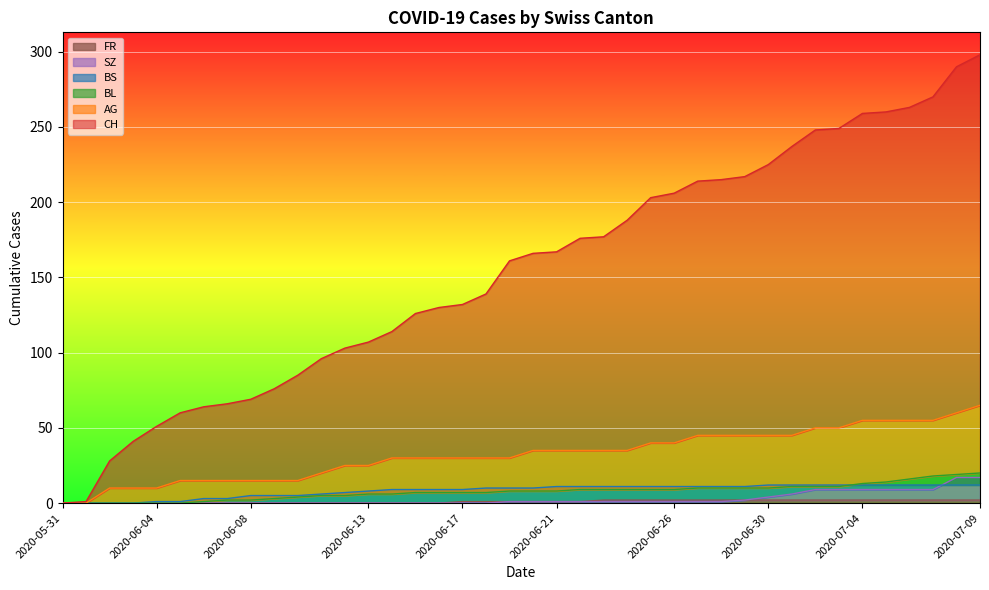

Reading left to right, list all the values displayed in this chart.

CH: 2020-05-31=0	2020-06-01=1	2020-06-02=28	2020-06-03=41	2020-06-04=51	2020-06-05=60	2020-06-06=64	2020-06-07=66	2020-06-08=69	2020-06-09=76	2020-06-10=85	2020-06-11=96	2020-06-12=103	2020-06-13=107	2020-06-14=114	2020-06-15=126	2020-06-16=130	2020-06-17=132	2020-06-18=139	2020-06-19=161	2020-06-20=166	2020-06-21=167	2020-06-22=176	2020-06-23=177	2020-06-24=188	2020-06-25=203	2020-06-26=206	2020-06-27=214	2020-06-28=215	2020-06-29=217	2020-06-30=225	2020-07-01=237	2020-07-02=248	2020-07-03=249	2020-07-04=259	2020-07-05=260	2020-07-06=263	2020-07-07=270	2020-07-08=290	2020-07-09=298
AG: 2020-05-31=0	2020-06-01=0	2020-06-02=10	2020-06-03=10	2020-06-04=10	2020-06-05=15	2020-06-06=15	2020-06-07=15	2020-06-08=15	2020-06-09=15	2020-06-10=15	2020-06-11=20	2020-06-12=25	2020-06-13=25	2020-06-14=30	2020-06-15=30	2020-06-16=30	2020-06-17=30	2020-06-18=30	2020-06-19=30	2020-06-20=35	2020-06-21=35	2020-06-22=35	2020-06-23=35	2020-06-24=35	2020-06-25=40	2020-06-26=40	2020-06-27=45	2020-06-28=45	2020-06-29=45	2020-06-30=45	2020-07-01=45	2020-07-02=50	2020-07-03=50	2020-07-04=55	2020-07-05=55	2020-07-06=55	2020-07-07=55	2020-07-08=60	2020-07-09=65
BL: 2020-05-31=0	2020-06-01=0	2020-06-02=0	2020-06-03=0	2020-06-04=0	2020-06-05=0	2020-06-06=1	2020-06-07=2	2020-06-08=2	2020-06-09=3	2020-06-10=4	2020-06-11=5	2020-06-12=5	2020-06-13=6	2020-06-14=6	2020-06-15=7	2020-06-16=7	2020-06-17=7	2020-06-18=7	2020-06-19=8	2020-06-20=8	2020-06-21=8	2020-06-22=9	2020-06-23=9	2020-06-24=9	2020-06-25=9	2020-06-26=9	2020-06-27=10	2020-06-28=10	2020-06-29=10	2020-06-30=10	2020-07-01=11	2020-07-02=11	2020-07-03=11	2020-07-04=13	2020-07-05=14	2020-07-06=16	2020-07-07=18	2020-07-08=19	2020-07-09=20
BS: 2020-05-31=0	2020-06-01=0	2020-06-02=0	2020-06-03=0	2020-06-04=1	2020-06-05=1	2020-06-06=3	2020-06-07=3	2020-06-08=5	2020-06-09=5	2020-06-10=5	2020-06-11=6	2020-06-12=7	2020-06-13=8	2020-06-14=9	2020-06-15=9	2020-06-16=9	2020-06-17=9	2020-06-18=10	2020-06-19=10	2020-06-20=10	2020-06-21=11	2020-06-22=11	2020-06-23=11	2020-06-24=11	2020-06-25=11	2020-06-26=11	2020-06-27=11	2020-06-28=11	2020-06-29=11	2020-06-30=12	2020-07-01=12	2020-07-02=12	2020-07-03=12	2020-07-04=12	2020-07-05=12	2020-07-06=12	2020-07-07=12	2020-07-08=12	2020-07-09=12
SZ: 2020-05-31=0	2020-06-01=0	2020-06-02=0	2020-06-03=0	2020-06-04=0	2020-06-05=0	2020-06-06=0	2020-06-07=0	2020-06-08=0	2020-06-09=0	2020-06-10=0	2020-06-11=0	2020-06-12=0	2020-06-13=0	2020-06-14=0	2020-06-15=0	2020-06-16=0	2020-06-17=0	2020-06-18=0	2020-06-19=1	2020-06-20=1	2020-06-21=1	2020-06-22=1	2020-06-23=1	2020-06-24=1	2020-06-25=1	2020-06-26=1	2020-06-27=1	2020-06-28=1	2020-06-29=2	2020-06-30=4	2020-07-01=6	2020-07-02=9	2020-07-03=9	2020-07-04=9	2020-07-05=9	2020-07-06=9	2020-07-07=9	2020-07-08=17	2020-07-09=17
FR: 2020-05-31=0	2020-06-01=0	2020-06-02=0	2020-06-03=0	2020-06-04=0	2020-06-05=0	2020-06-06=0	2020-06-07=0	2020-06-08=0	2020-06-09=0	2020-06-10=0	2020-06-11=0	2020-06-12=0	2020-06-13=0	2020-06-14=0	2020-06-15=0	2020-06-16=0	2020-06-17=1	2020-06-18=1	2020-06-19=1	2020-06-20=1	2020-06-21=1	2020-06-22=1	2020-06-23=2	2020-06-24=2	2020-06-25=2	2020-06-26=2	2020-06-27=2	2020-06-28=2	2020-06-29=2	2020-06-30=2	2020-07-01=2	2020-07-02=2	2020-07-03=2	2020-07-04=2	2020-07-05=2	2020-07-06=2	2020-07-07=2	2020-07-08=2	2020-07-09=2